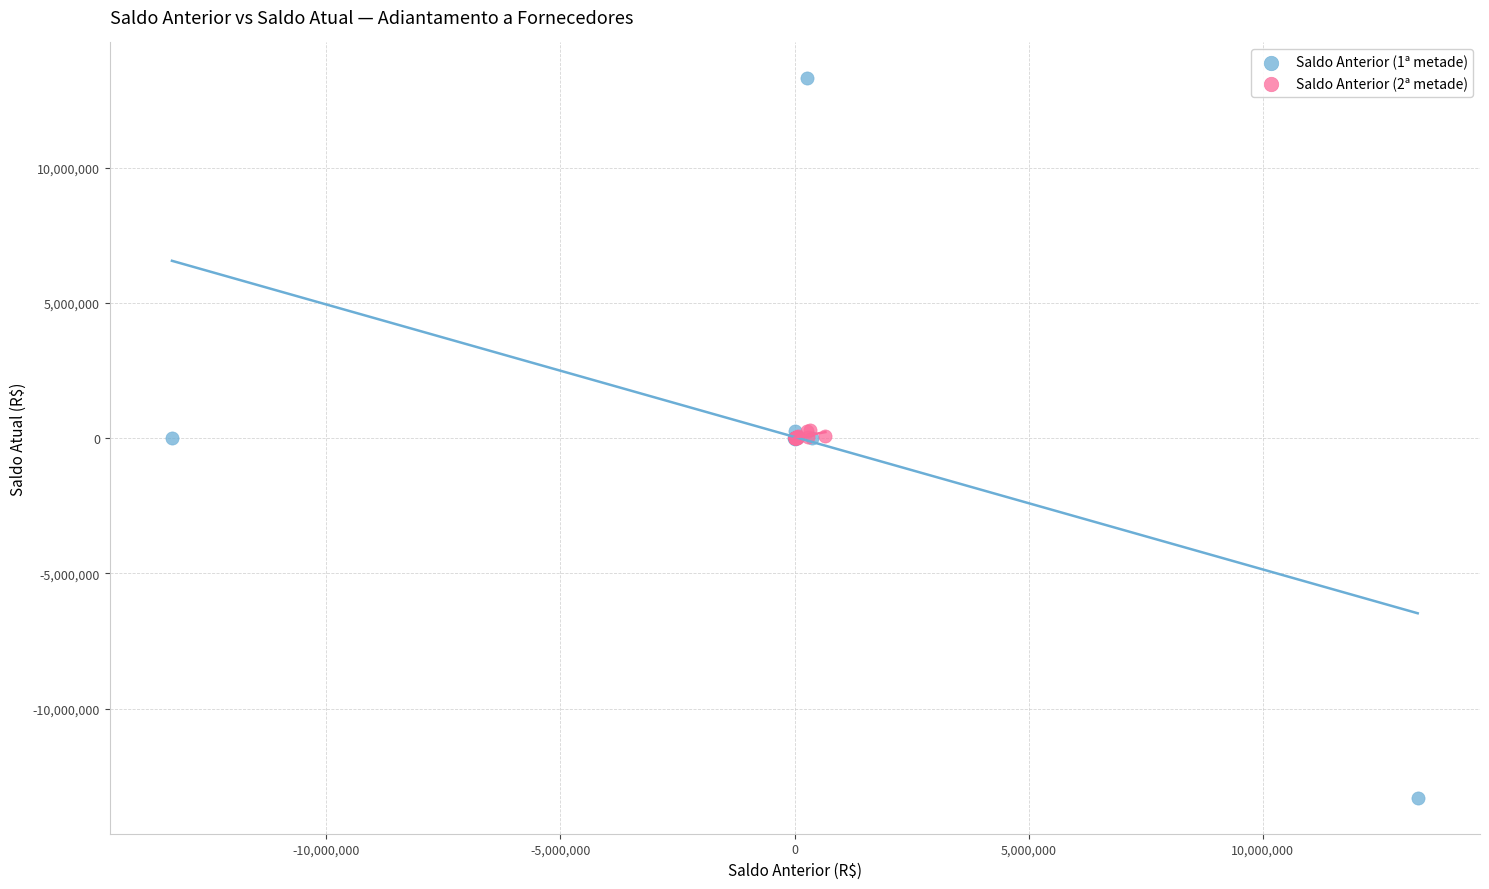

Which series reaches the maximum Y coordinate?

Saldo Anterior (1ª metade)